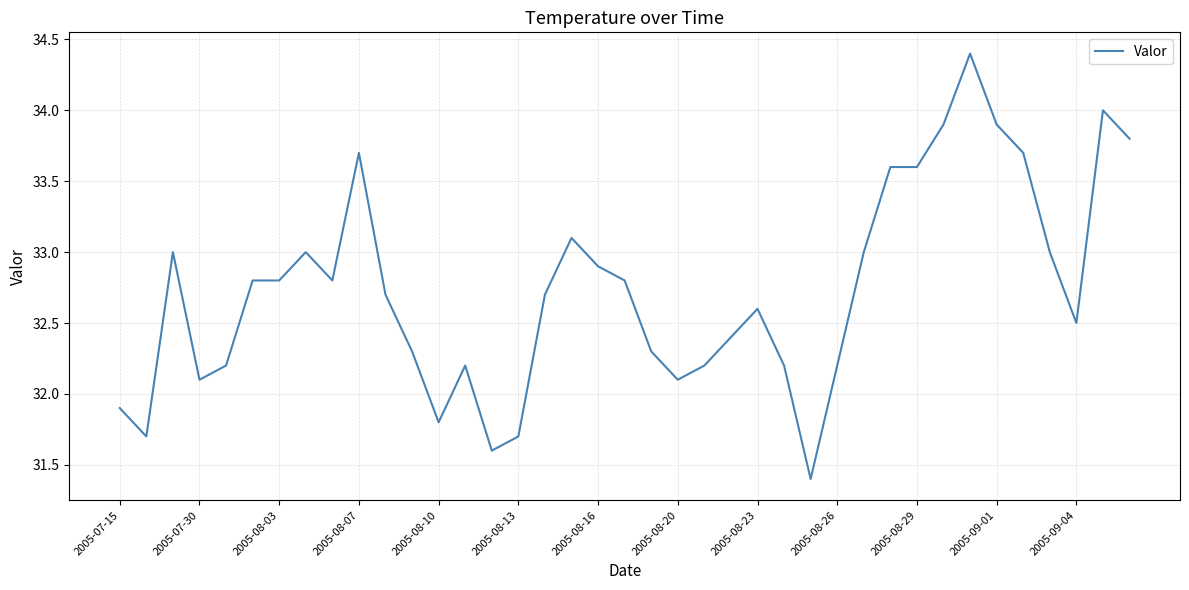

What is the minimum value shown in the chart?

31.4